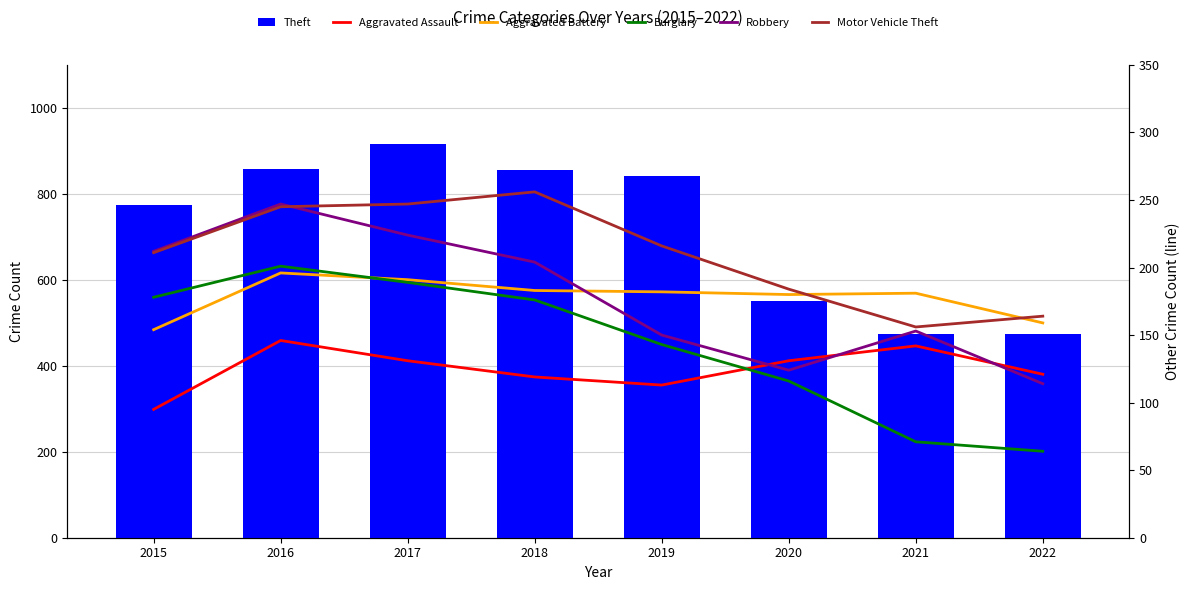

Which series has the largest total across all categories?

Theft